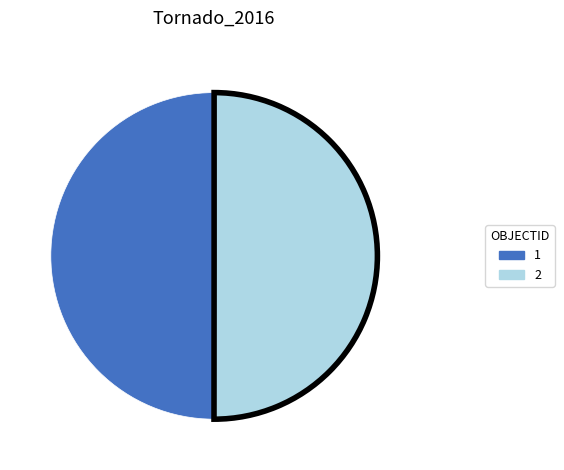

Is it true that 2 is 50% of the pie?

True